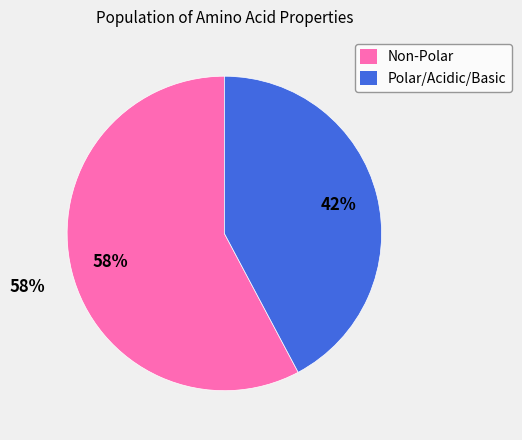

What is the majority slice?

Non-Polar